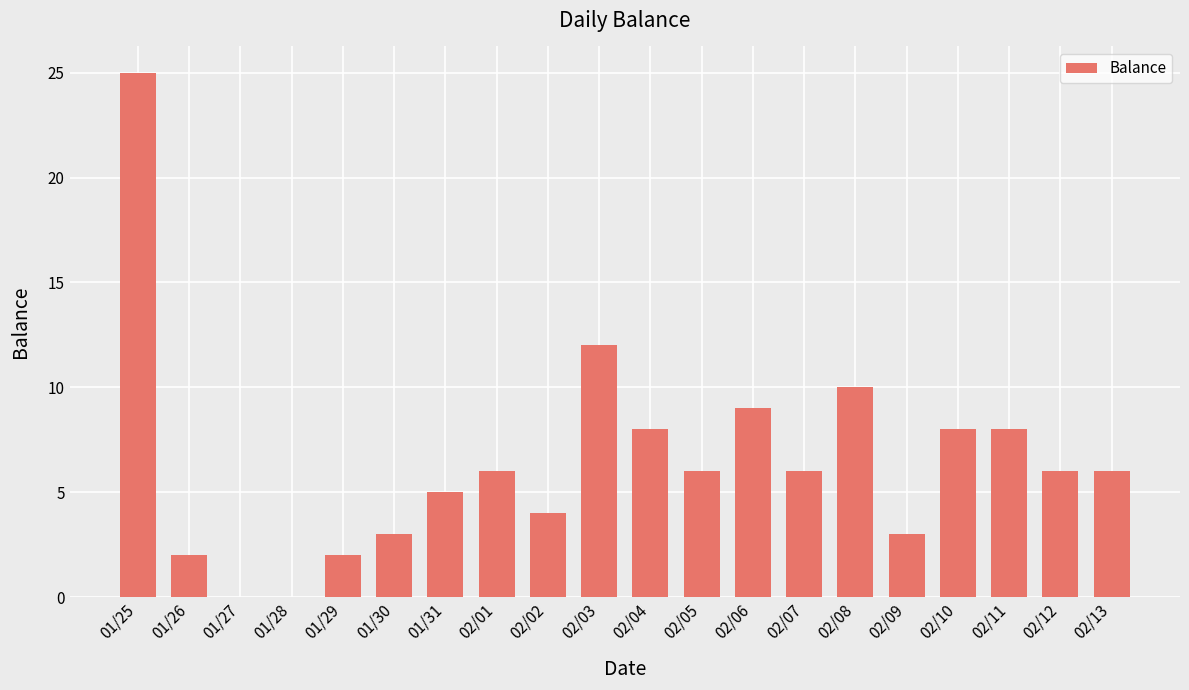

At which label does the data first exceed 6?

01/25